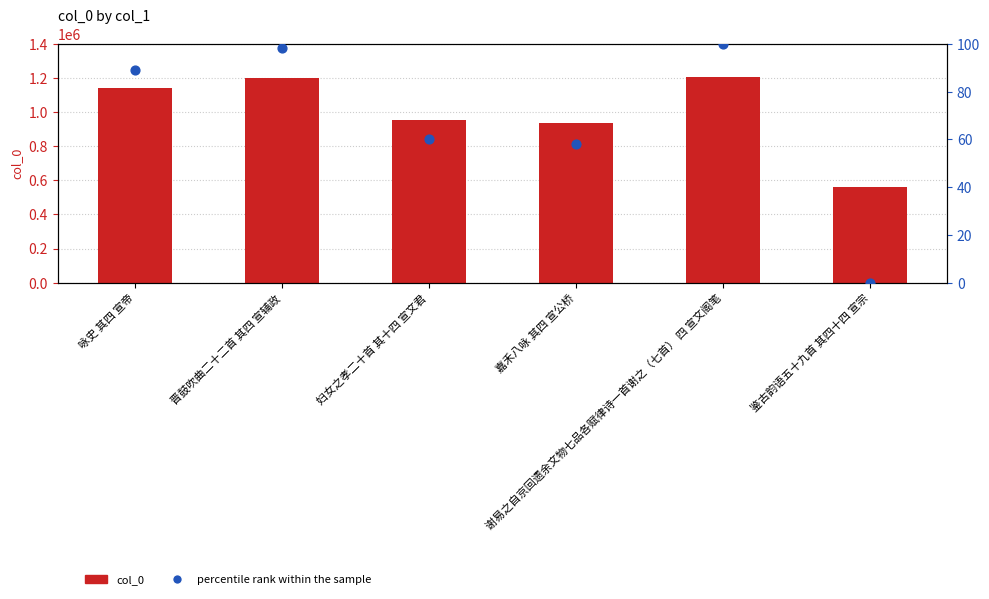

Which series contains the lowest Y value?

percentile rank within the sample